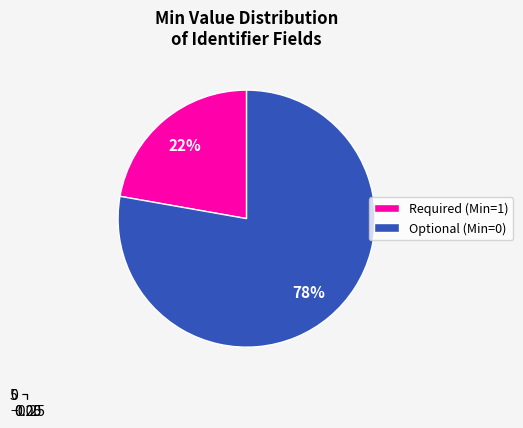

Is it true that Identifier.assigner is 0% of the pie?

True